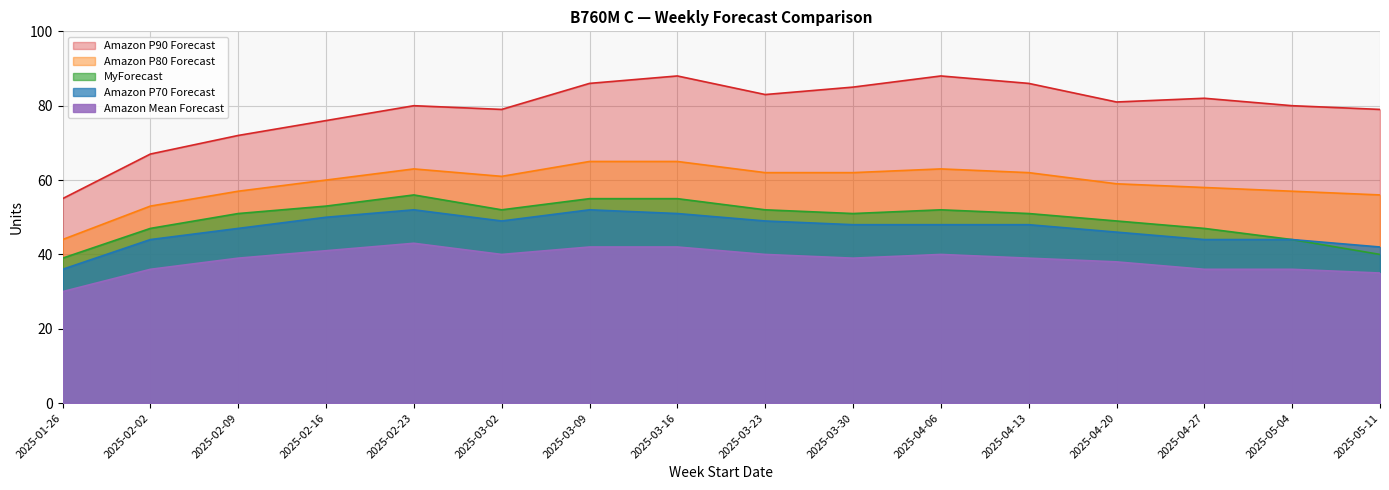

How many data points in Amazon P70 Forecast are above 48?

6